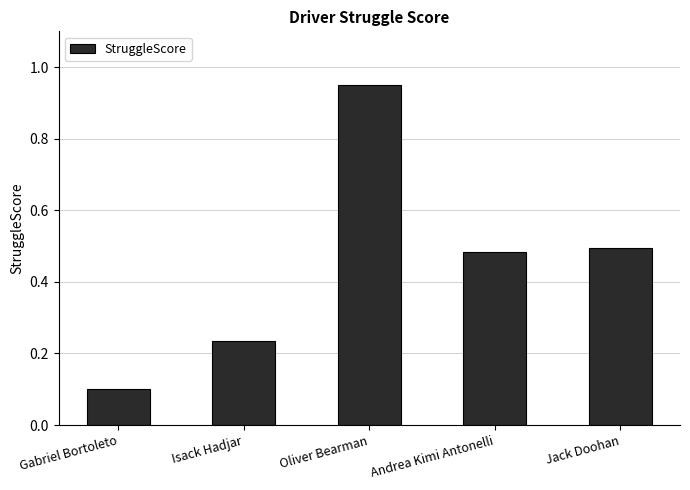

List the labels in order of value, largest first.

Oliver Bearman, Jack Doohan, Andrea Kimi Antonelli, Isack Hadjar, Gabriel Bortoleto